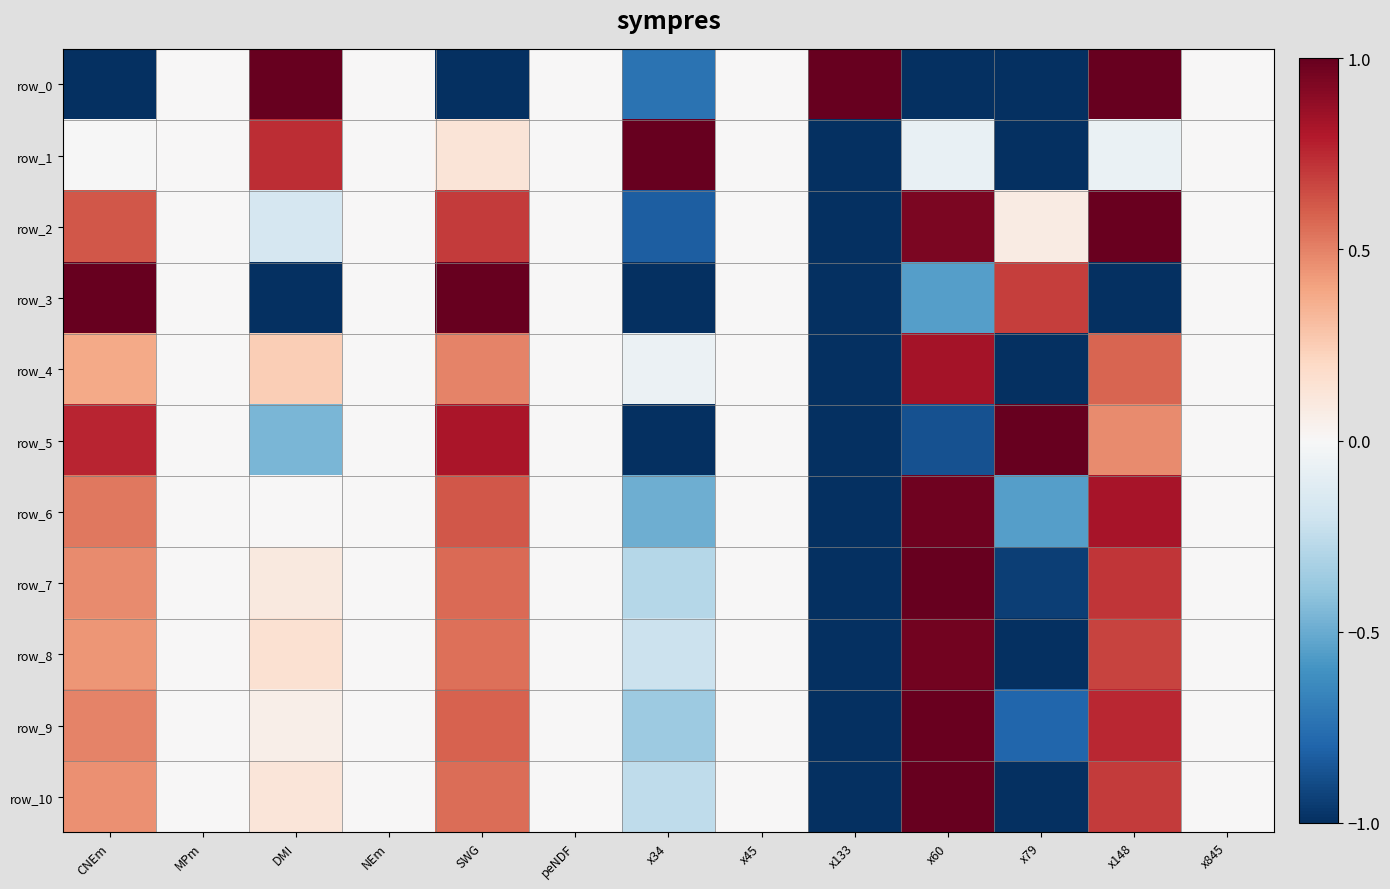

Rank the series by their maximum value, from highest to lowest.

row_0, row_1, row_3, row_5, row_10, row_7, row_2, row_9, row_6, row_8, row_4